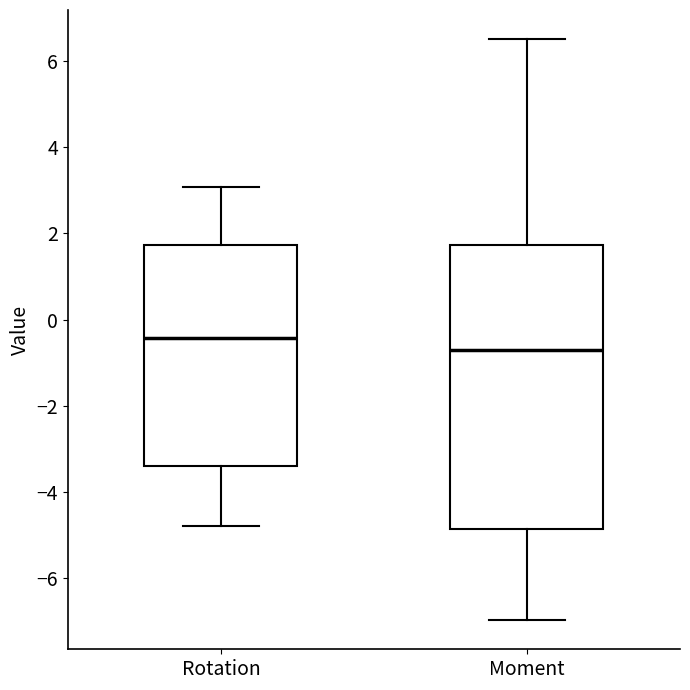

Which box is the tallest, from its lower edge to its upper edge?

Moment